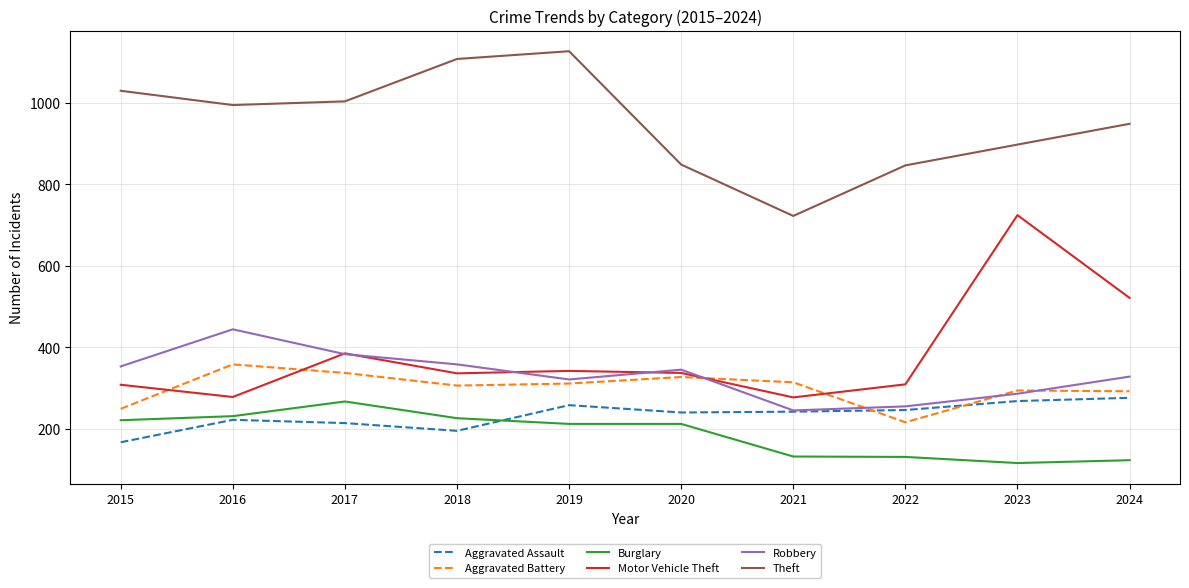

What value does the Motor Vehicle Theft series have at 2018, to the nearest 5?

335